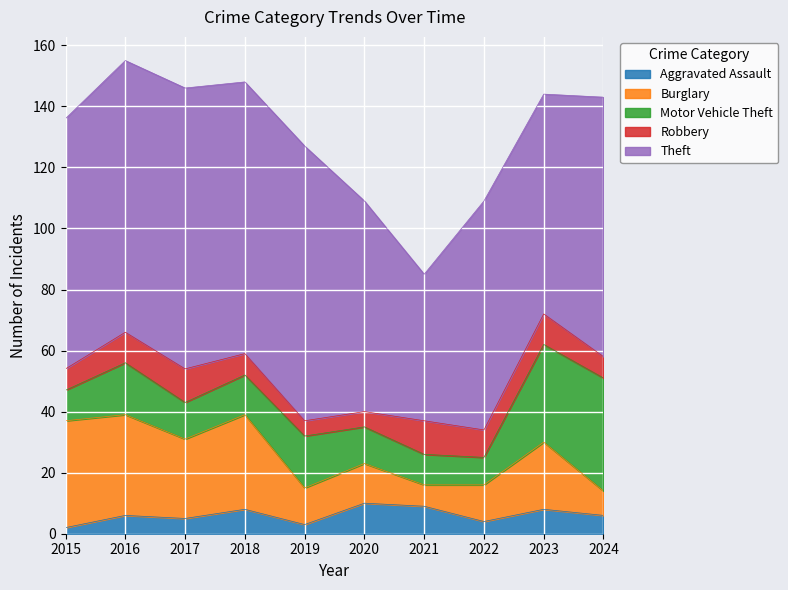

Read the Aggravated Assault value at 2018.

8